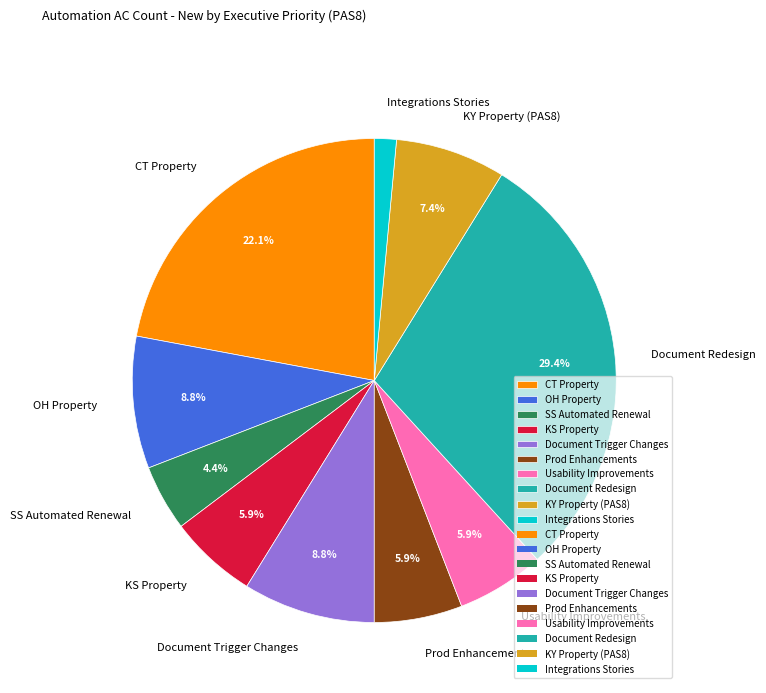

What is the total percentage of Document Trigger Changes and Usability Improvements?

14.7%